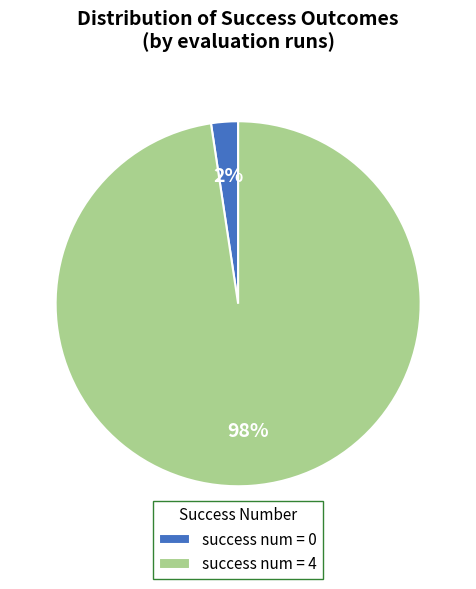

How many slices are in this pie chart?

2